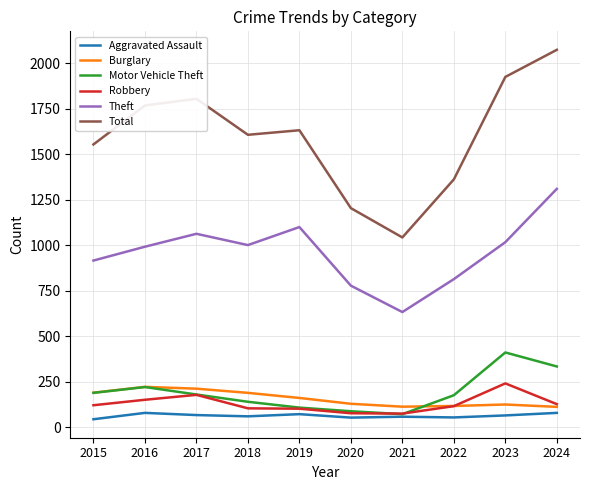

Is the value of Total at 2017 greater than the value of Aggravated Assault at 2024?

Yes